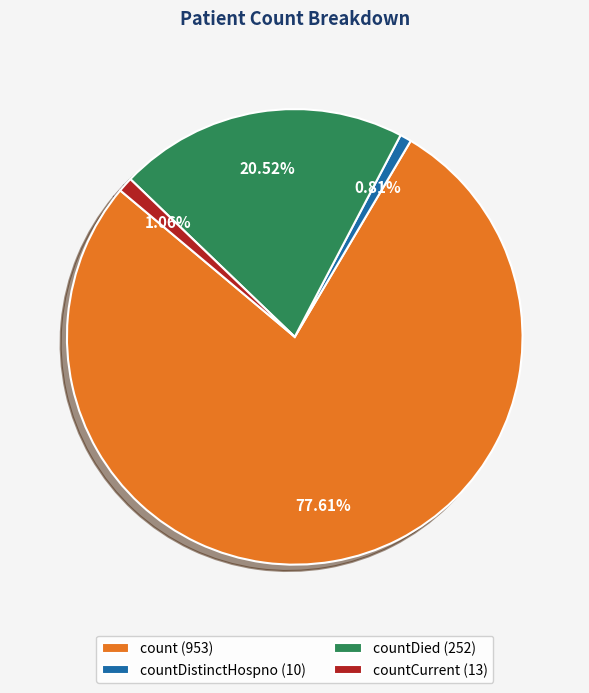

Which has a higher value, countCurrent (13) or countDied (252)?

countDied (252)